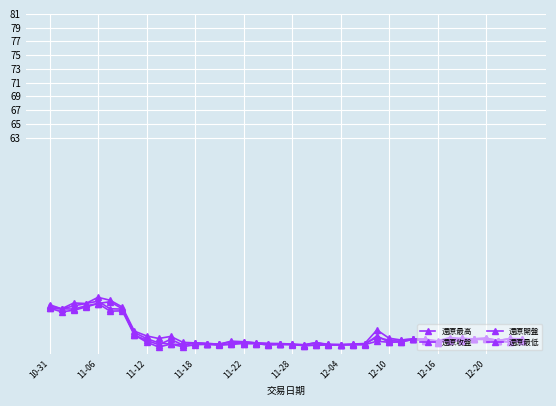

Reading left to right, extract all data points from this chart.

還原最高: 38.7	38.1	38.9	38.9	39.8	39.3	38.3	34.8	34.1	33.8	34.1	33.2	33.1	33.0	32.9	33.4	33.3	33.1	33.0	33.0	32.9	32.9	33.2	32.9	32.9	32.9	33.0	35.0	33.8	33.5	33.7	33.7	33.4	33.9	33.8	33.7	33.8	33.5	33.8	33.7
還原收盤: 38.2	38.0	38.5	38.9	39.2	38.1	38.0	34.3	33.5	32.9	33.6	32.8	33.1	33.0	32.9	33.3	33.0	33.0	32.9	32.9	32.9	32.7	32.8	32.9	32.9	32.9	33.0	33.9	33.5	33.5	33.7	33.4	33.2	33.7	33.5	33.7	33.8	33.5	33.2	33.7
還原開盤: 38.5	38.1	38.0	38.5	38.9	39.1	38.1	34.6	33.8	33.1	32.9	32.9	33.1	33.0	32.9	32.9	33.3	33.1	33.0	32.9	32.9	32.8	33.2	32.8	32.9	32.9	32.9	34.1	33.2	33.3	33.6	33.7	33.2	33.5	33.8	33.7	33.6	33.5	33.8	33.4
還原最低: 38.2	37.6	37.9	38.3	38.9	37.7	37.8	34.3	33.2	32.5	32.9	32.6	32.9	32.9	32.8	32.9	33.0	33.0	32.8	32.9	32.9	32.7	32.8	32.8	32.8	32.9	32.9	33.4	33.2	33.3	33.6	33.4	33.2	33.5	33.4	33.6	33.6	33.3	33.2	33.3